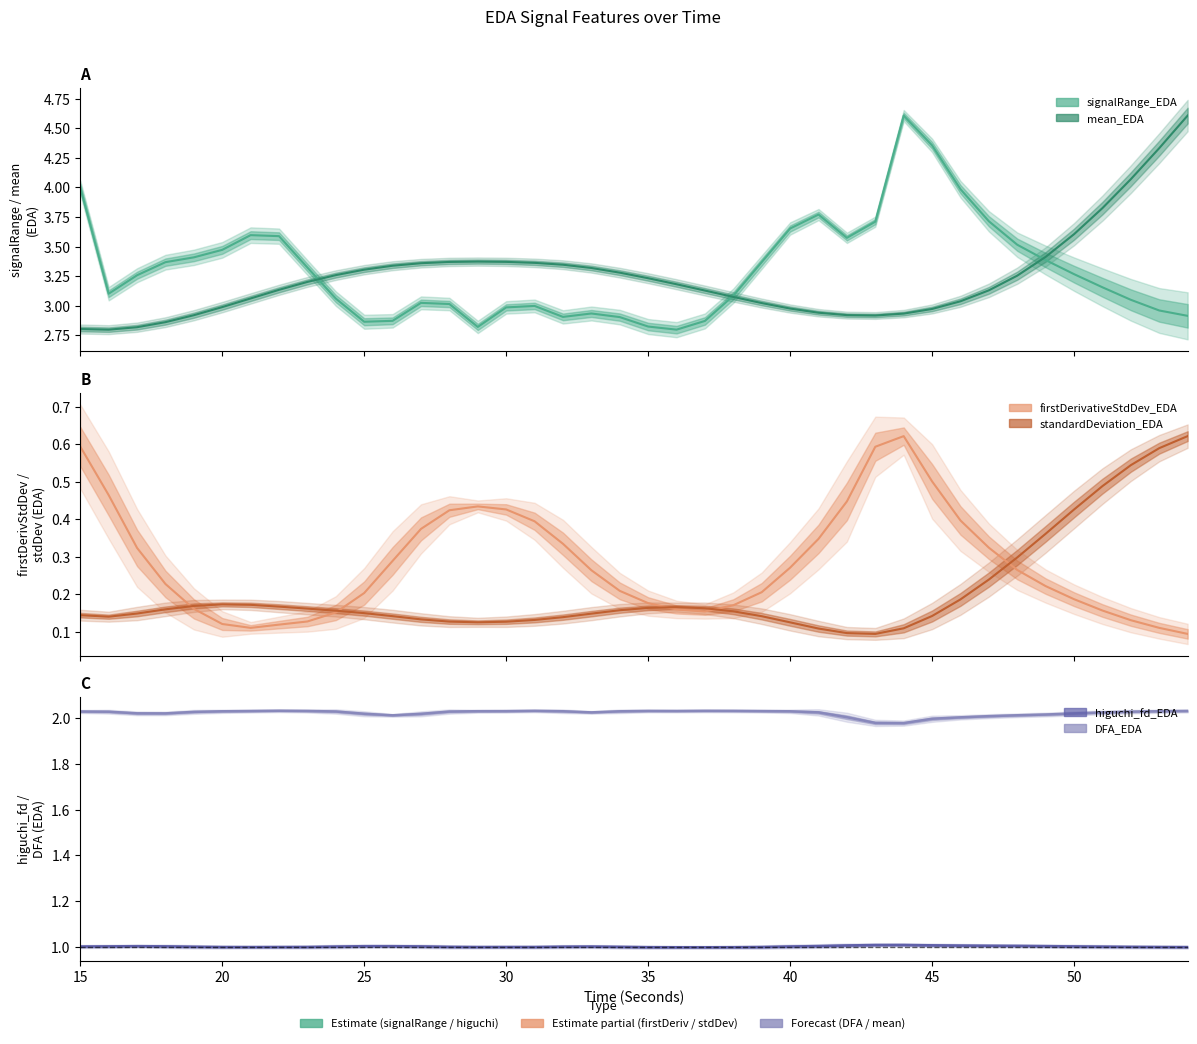

Reading right to left, list all the values displayed in this chart.

mean_EDA: 54=4.6	53=4.3	52=4.1	51=3.8	50=3.6	49=3.4	48=3.3	47=3.1	46=3.0	45=3.0	44=2.9	43=2.9	42=2.9	41=2.9	40=3.0	39=3.0	38=3.1	37=3.1	36=3.2	35=3.2	34=3.3	33=3.3	32=3.3	31=3.4	30=3.4	29=3.4	28=3.4	27=3.4	26=3.3	25=3.3	24=3.3	23=3.2	22=3.1	21=3.1	20=3.0	19=2.9	18=2.9	17=2.8	16=2.8	15=2.8
standardDeviation_EDA: 54=0.6	53=0.6	52=0.5	51=0.5	50=0.4	49=0.4	48=0.3	47=0.2	46=0.2	45=0.1	44=0.1	43=0.1	42=0.1	41=0.1	40=0.1	39=0.1	38=0.2	37=0.2	36=0.2	35=0.2	34=0.2	33=0.1	32=0.1	31=0.1	30=0.1	29=0.1	28=0.1	27=0.1	26=0.1	25=0.1	24=0.2	23=0.2	22=0.2	21=0.2	20=0.2	19=0.2	18=0.2	17=0.1	16=0.1	15=0.1
signalRange_EDA: 54=2.9	53=3.0	52=3.1	51=3.2	50=3.3	49=3.4	48=3.5	47=3.7	46=4.0	45=4.4	44=4.6	43=3.7	42=3.6	41=3.8	40=3.7	39=3.4	38=3.1	37=2.9	36=2.8	35=2.8	34=2.9	33=2.9	32=2.9	31=3.0	30=3.0	29=2.8	28=3.0	27=3.0	26=2.9	25=2.9	24=3.1	23=3.3	22=3.6	21=3.6	20=3.5	19=3.4	18=3.4	17=3.3	16=3.1	15=4.0
firstDerivativeStdDev_EDA: 54=0.1	53=0.1	52=0.1	51=0.2	50=0.2	49=0.2	48=0.3	47=0.3	46=0.4	45=0.5	44=0.6	43=0.6	42=0.4	41=0.3	40=0.3	39=0.2	38=0.2	37=0.2	36=0.2	35=0.2	34=0.2	33=0.3	32=0.3	31=0.4	30=0.4	29=0.4	28=0.4	27=0.4	26=0.3	25=0.2	24=0.2	23=0.1	22=0.1	21=0.1	20=0.1	19=0.2	18=0.2	17=0.3	16=0.5	15=0.6
higuchi_fd_EDA: 54=1.0	53=1.0	52=1.0	51=1.0	50=1.0	49=1.0	48=1.0	47=1.0	46=1.0	45=1.0	44=1.0	43=1.0	42=1.0	41=1.0	40=1.0	39=1.0	38=1.0	37=1.0	36=1.0	35=1.0	34=1.0	33=1.0	32=1.0	31=1.0	30=1.0	29=1.0	28=1.0	27=1.0	26=1.0	25=1.0	24=1.0	23=1.0	22=1.0	21=1.0	20=1.0	19=1.0	18=1.0	17=1.0	16=1.0	15=1.0
DFA_EDA: 54=2.0	53=2.0	52=2.0	51=2.0	50=2.0	49=2.0	48=2.0	47=2.0	46=2.0	45=2.0	44=2.0	43=2.0	42=2.0	41=2.0	40=2.0	39=2.0	38=2.0	37=2.0	36=2.0	35=2.0	34=2.0	33=2.0	32=2.0	31=2.0	30=2.0	29=2.0	28=2.0	27=2.0	26=2.0	25=2.0	24=2.0	23=2.0	22=2.0	21=2.0	20=2.0	19=2.0	18=2.0	17=2.0	16=2.0	15=2.0